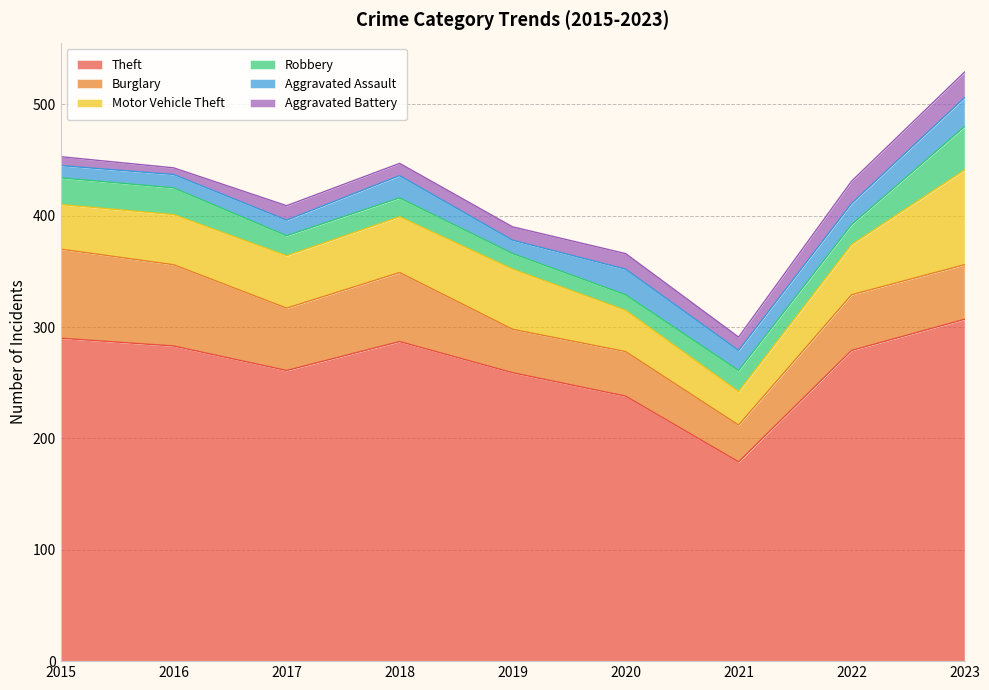

Where does the Motor Vehicle Theft series first go above 45?

2017